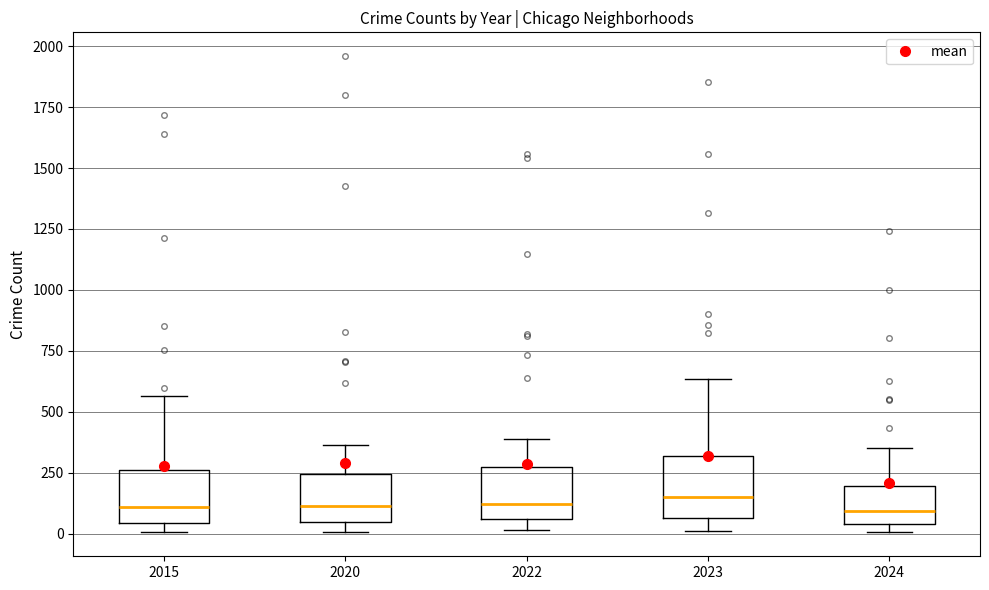

Where does the median line of the box at x = 2023 sit on the y-axis? The values are not printed on the chart, so give them approximately, as read against the axis.

150